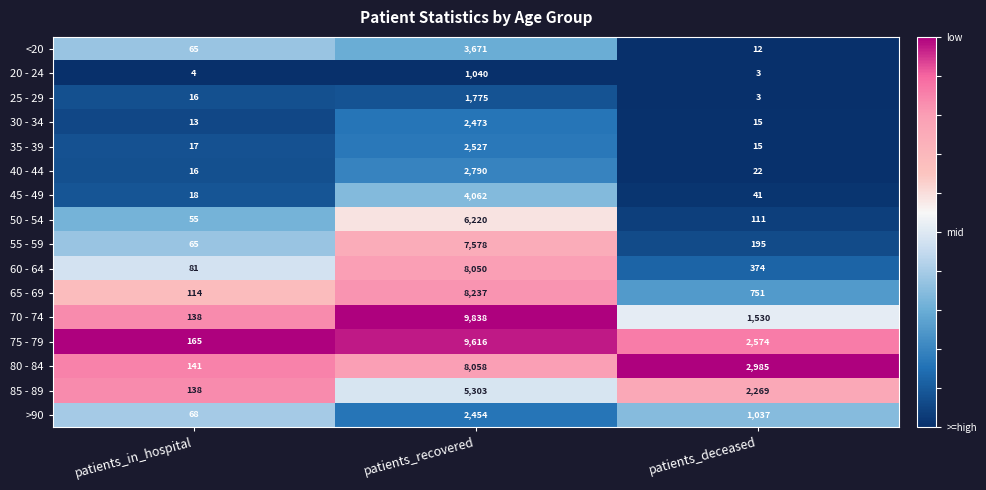

Rank the categories by 70 - 74 value from highest to lowest.

patients_recovered, patients_deceased, patients_in_hospital